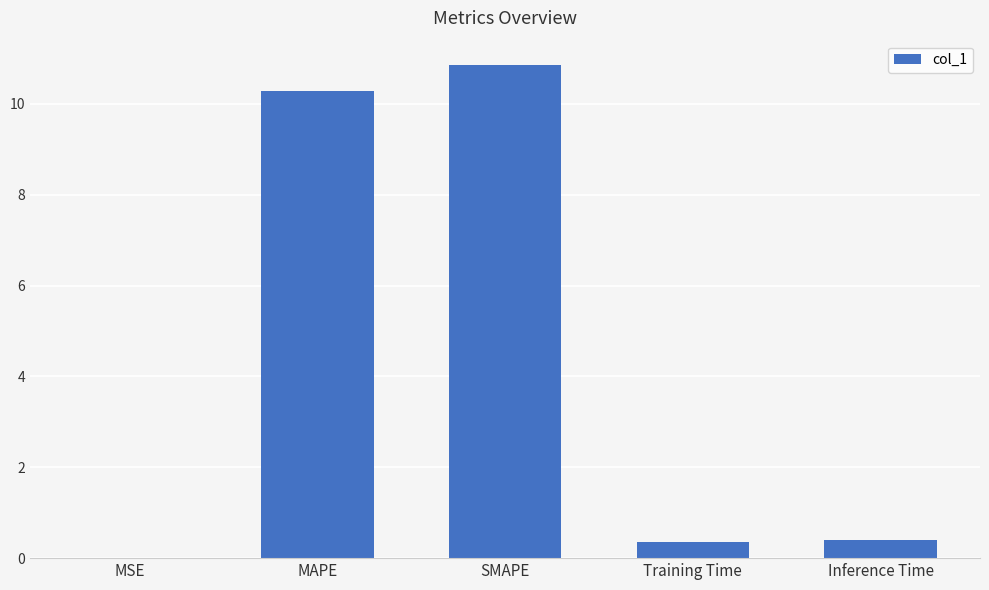

What is the approximate value at Inference Time?

0.4